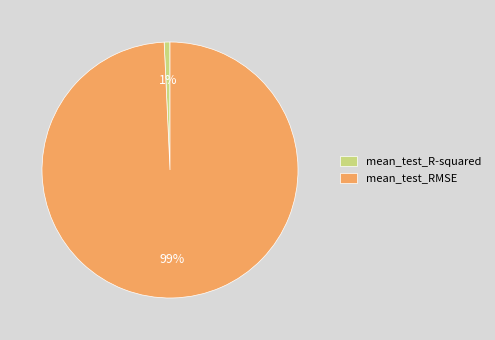

How many segments does this pie chart have?

2